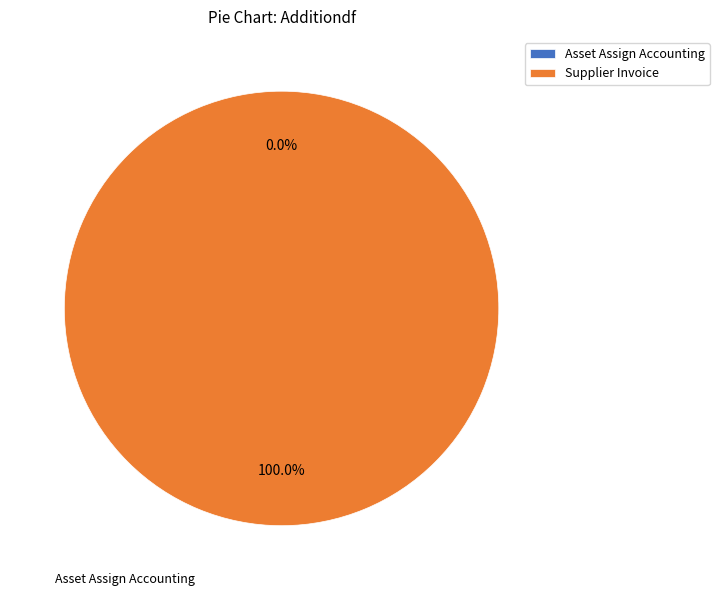

Which slice is the smallest?

Asset Assign Accounting